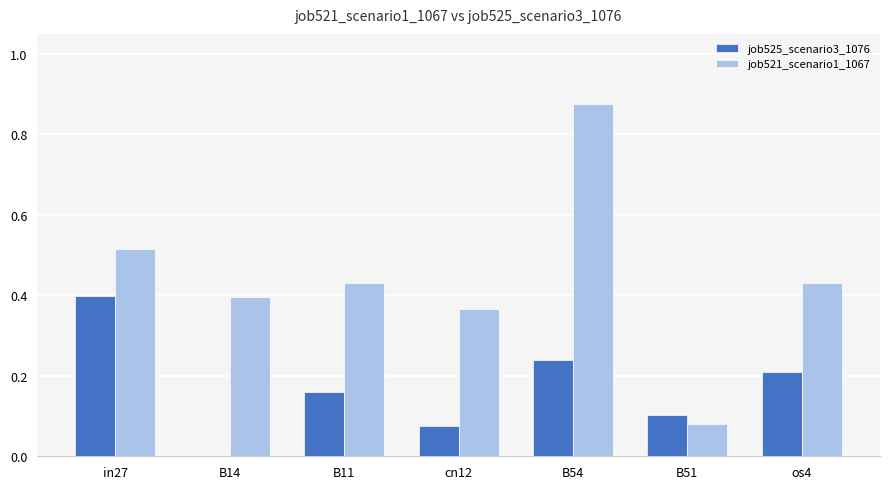

Between B54 and B51, which series saw the biggest shift?

job521_scenario1_1067